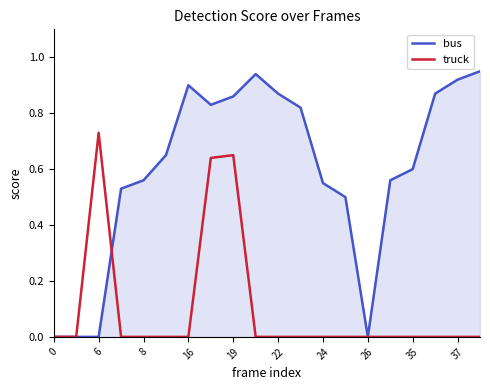

List the series in order of their peak value, lowest first.

truck, bus